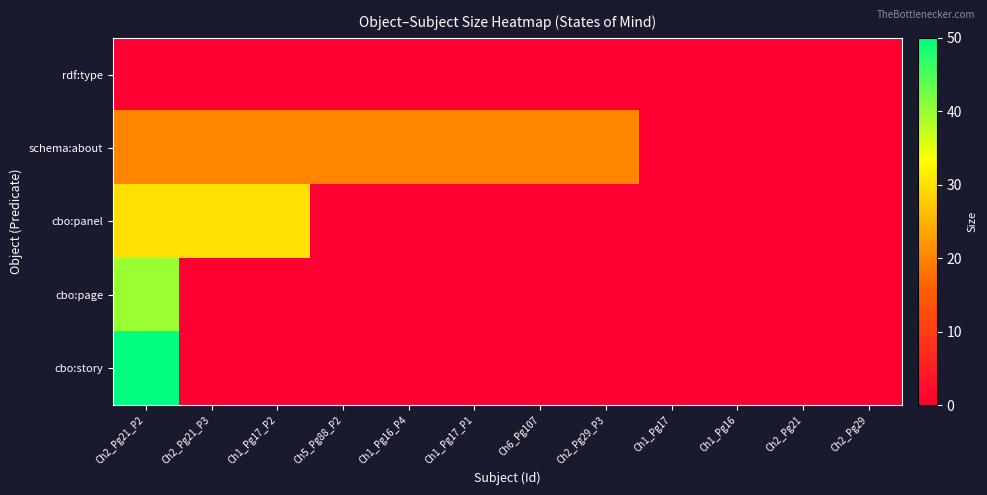

Which series has the largest total across all categories?

schema:about